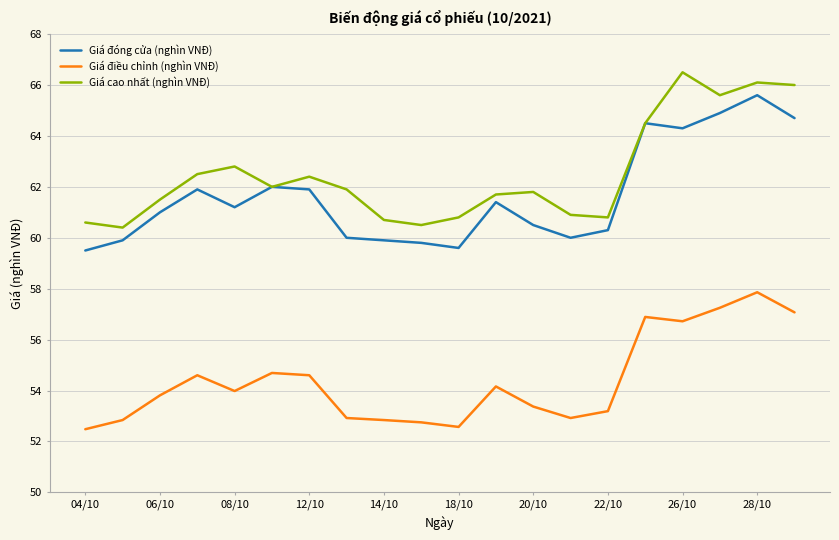

Which series has the largest total across all categories?

Giá cao nhất (nghìn VNĐ)